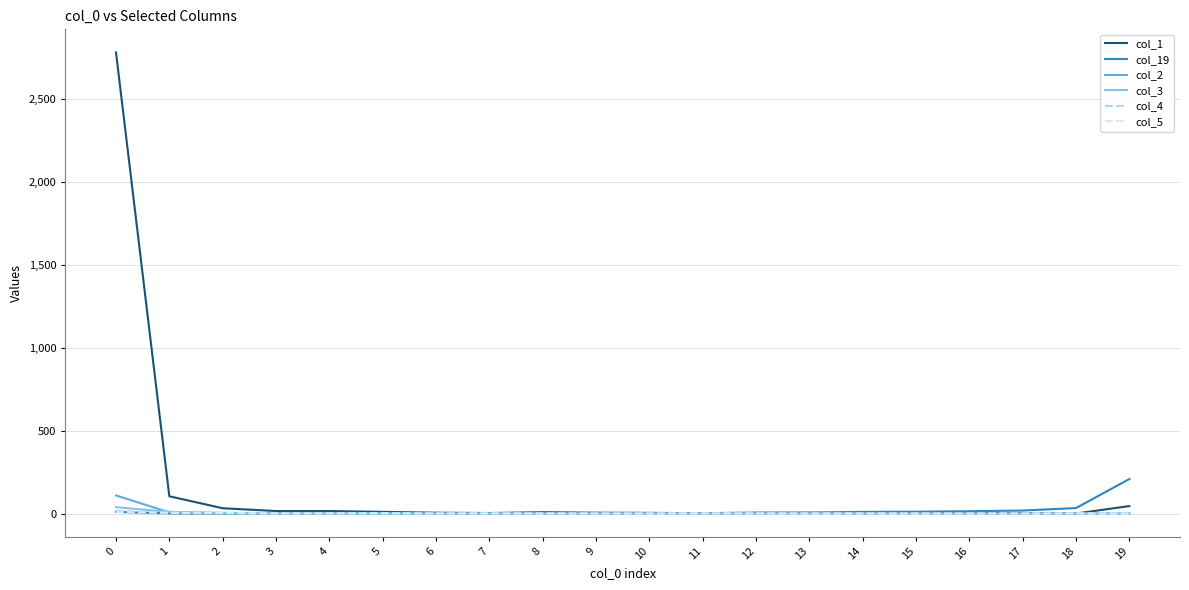

Is the value of col_1 at 1 greater than the value of col_19 at 6?

Yes